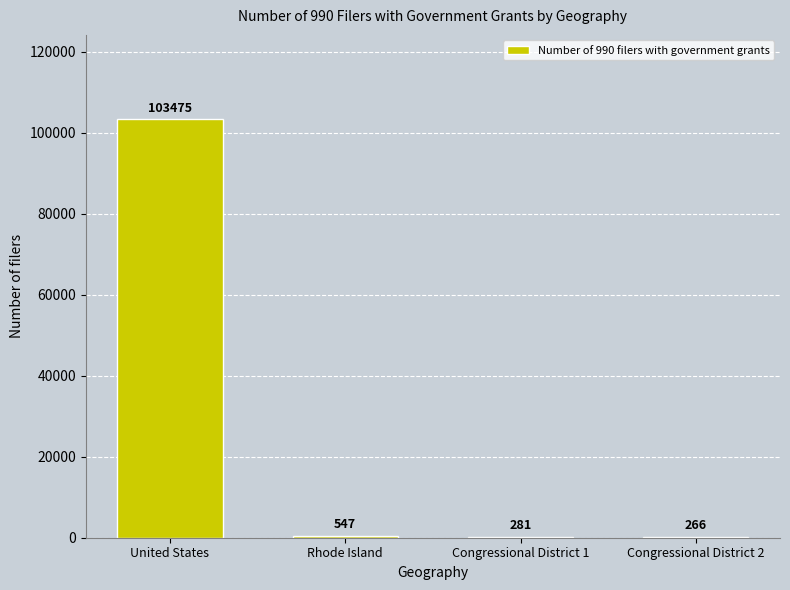

Where does the data first go above 547?

United States